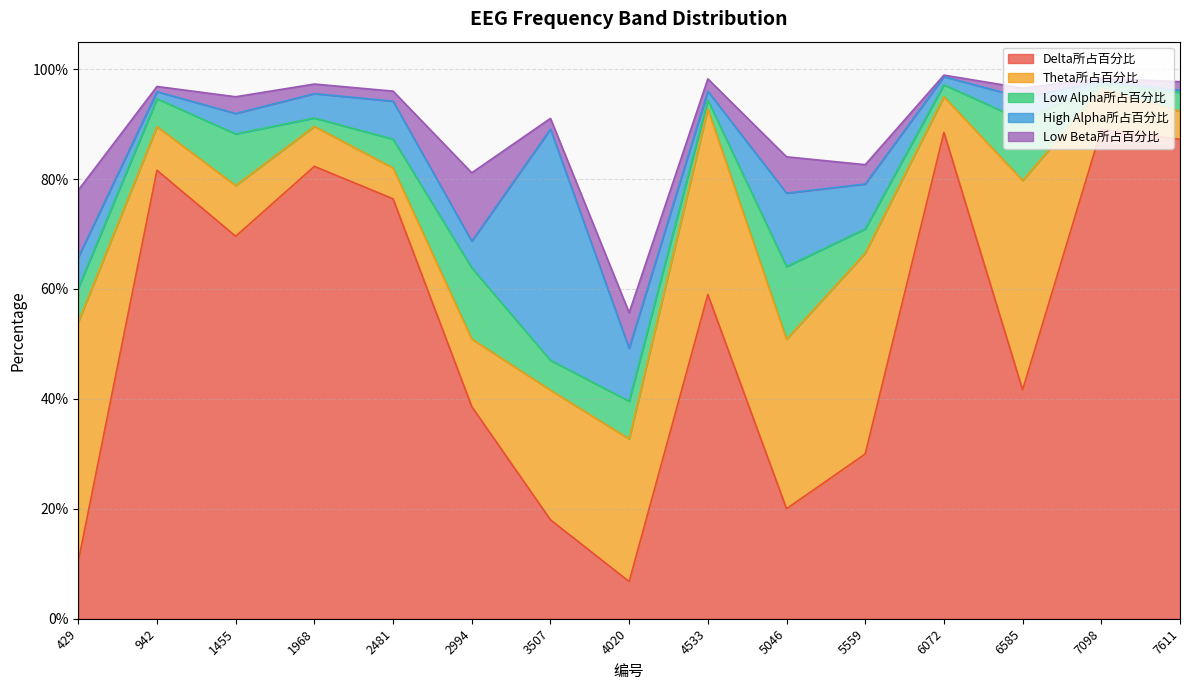

What is the greatest value displayed?

0.9